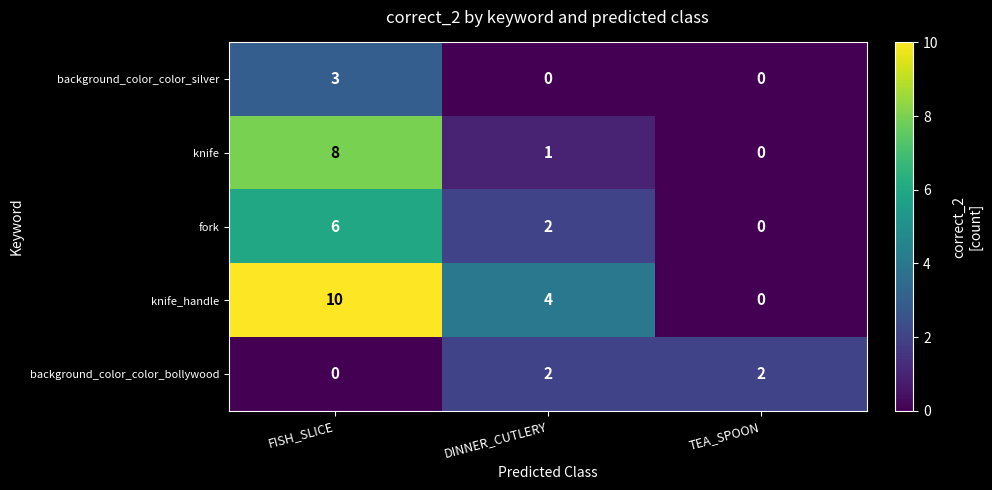

True or false: fork has a value of 2 at DINNER_CUTLERY.

True